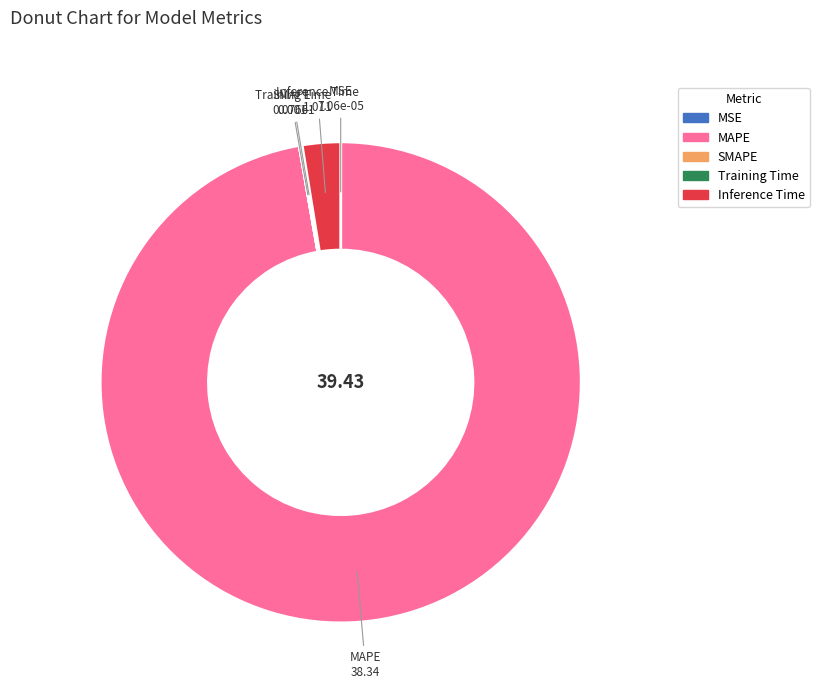

Which category has the biggest portion of the pie?

MAPE